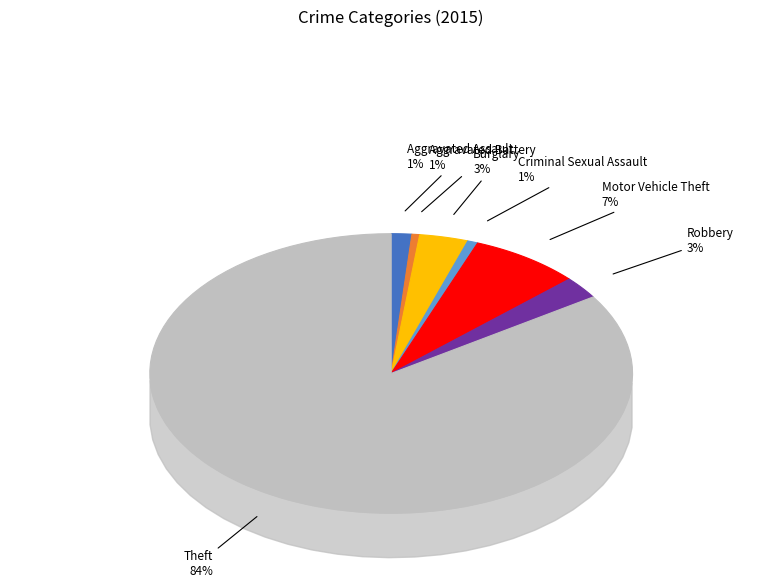

To the nearest percent, what is the difference between the Aggravated Assault and Aggravated Battery slice percentages?

1%